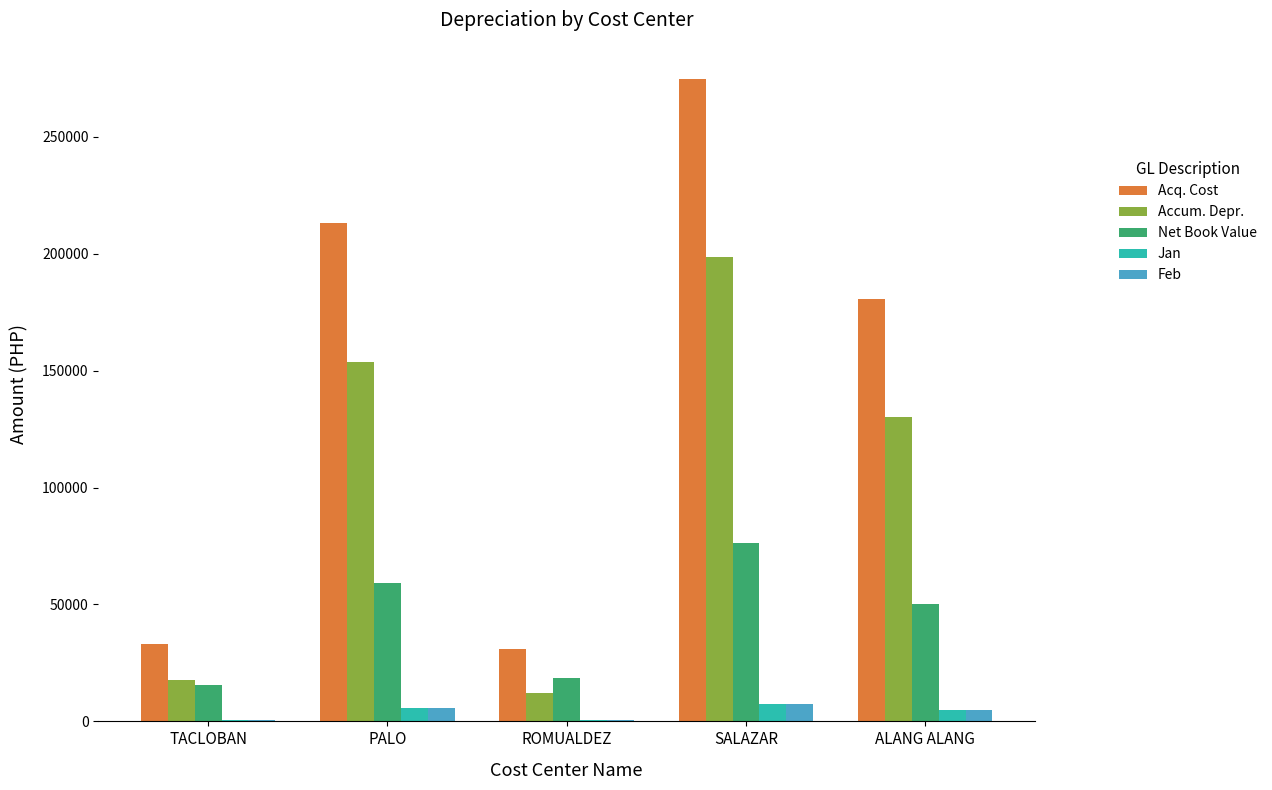

Read the Net Book Value value at SALAZAR.

76305.4